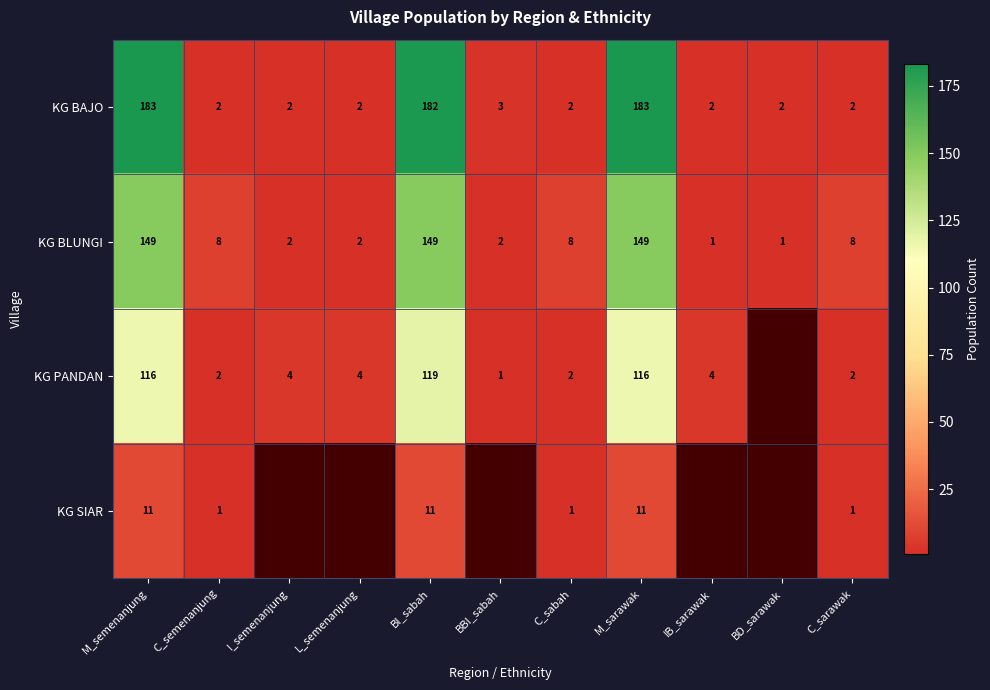

Count the number of categories in the chart.

11